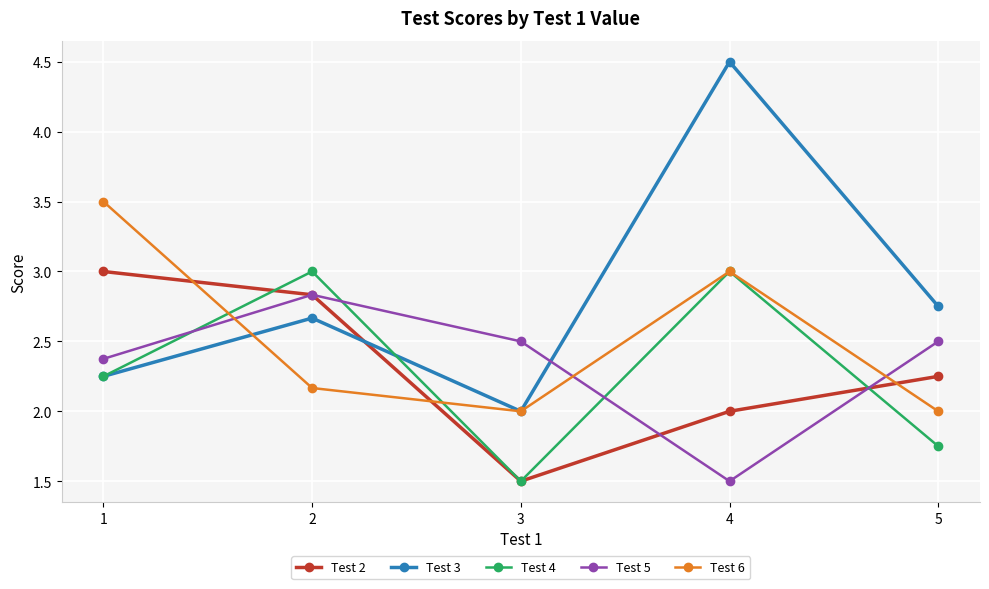

Where do Test 3 and Test 5 first cross each other?

3 and 4